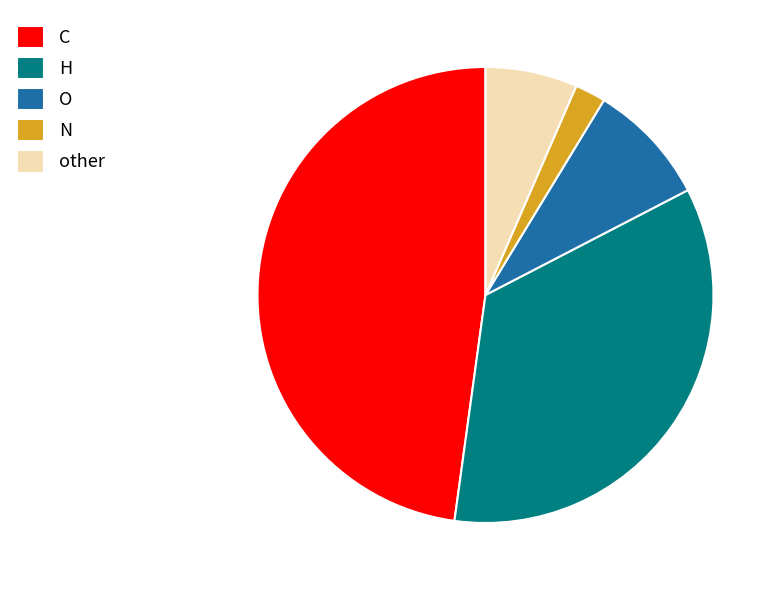

Which category has the biggest portion of the pie?

C